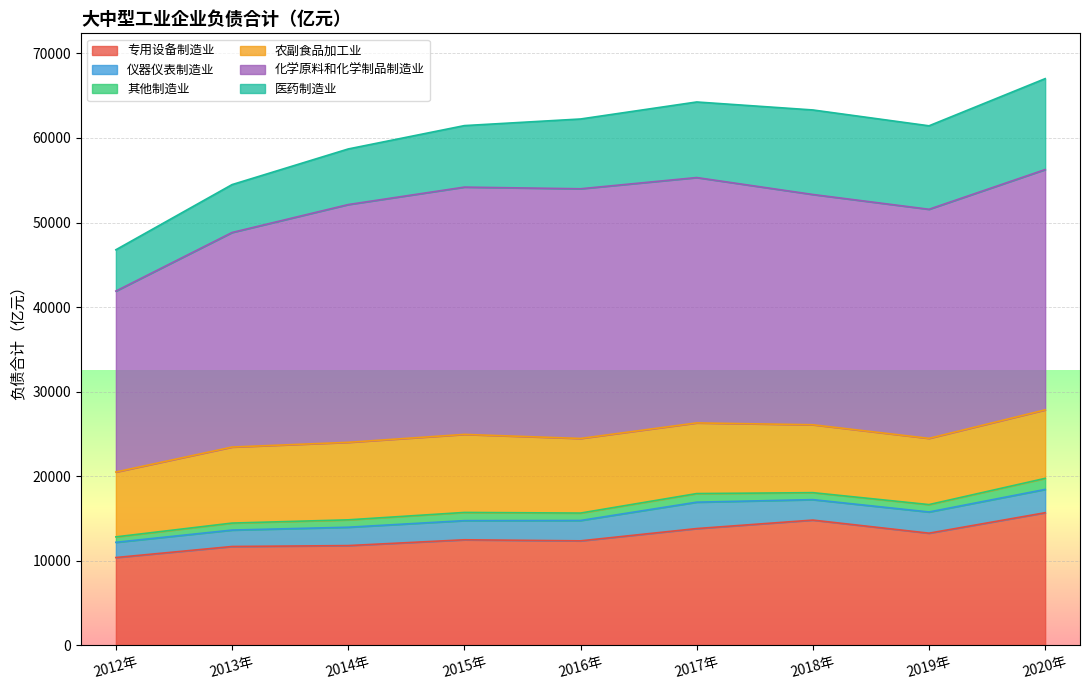

True or false: 其他制造业 and 仪器仪表制造业 cross at least once.

False